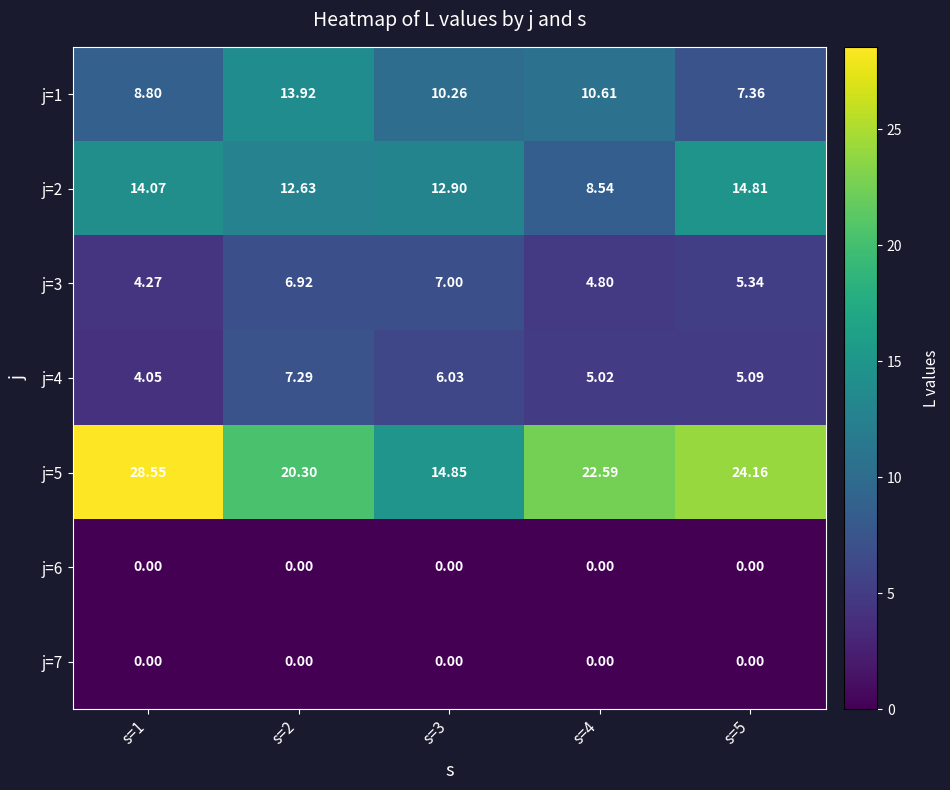

Which series has the largest total across all categories?

j=5